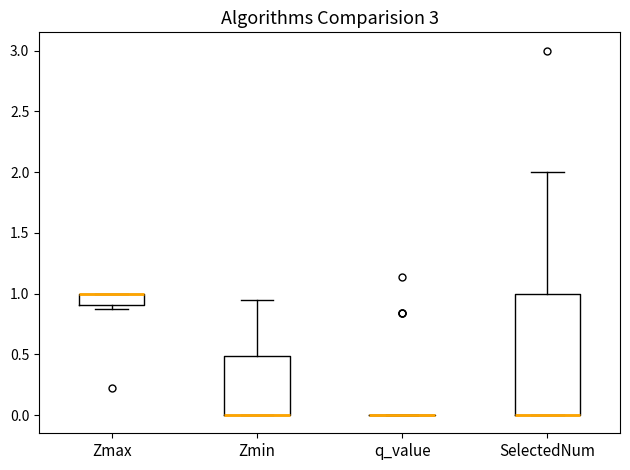

Comparing the boxes themselves (not the whiskers), which one is the tallest?

SelectedNum